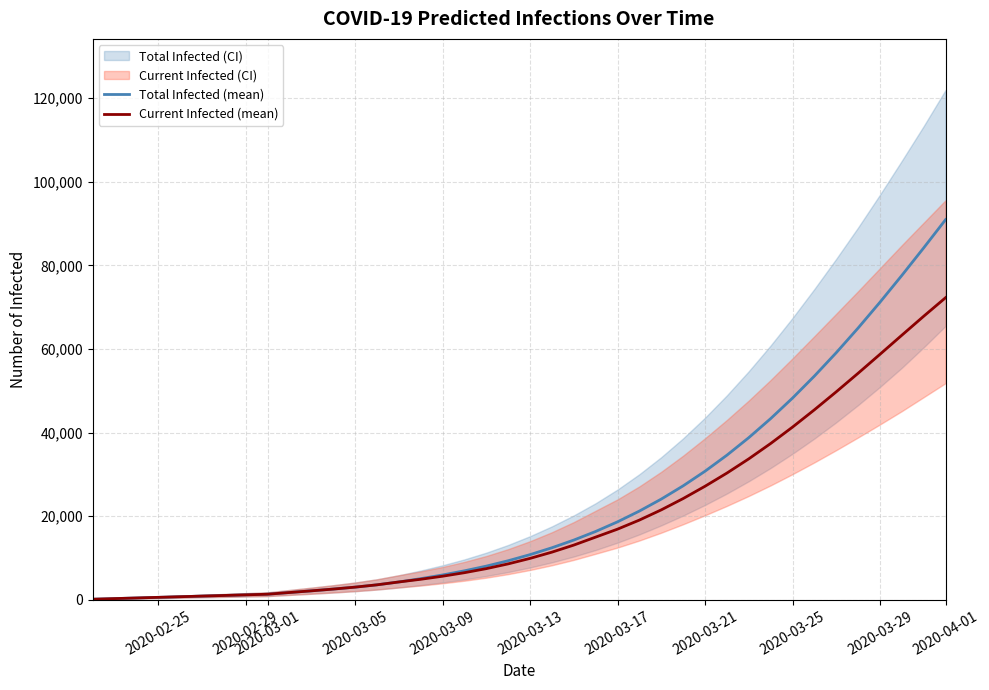

Does the chart display data point markers on the line(s)?

No